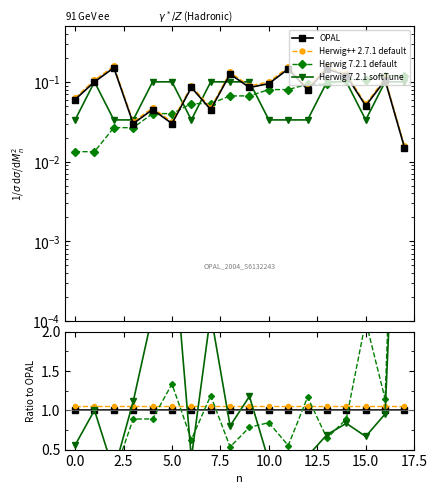

At which label is Herwig 7.2.1 default closest to 4?

15